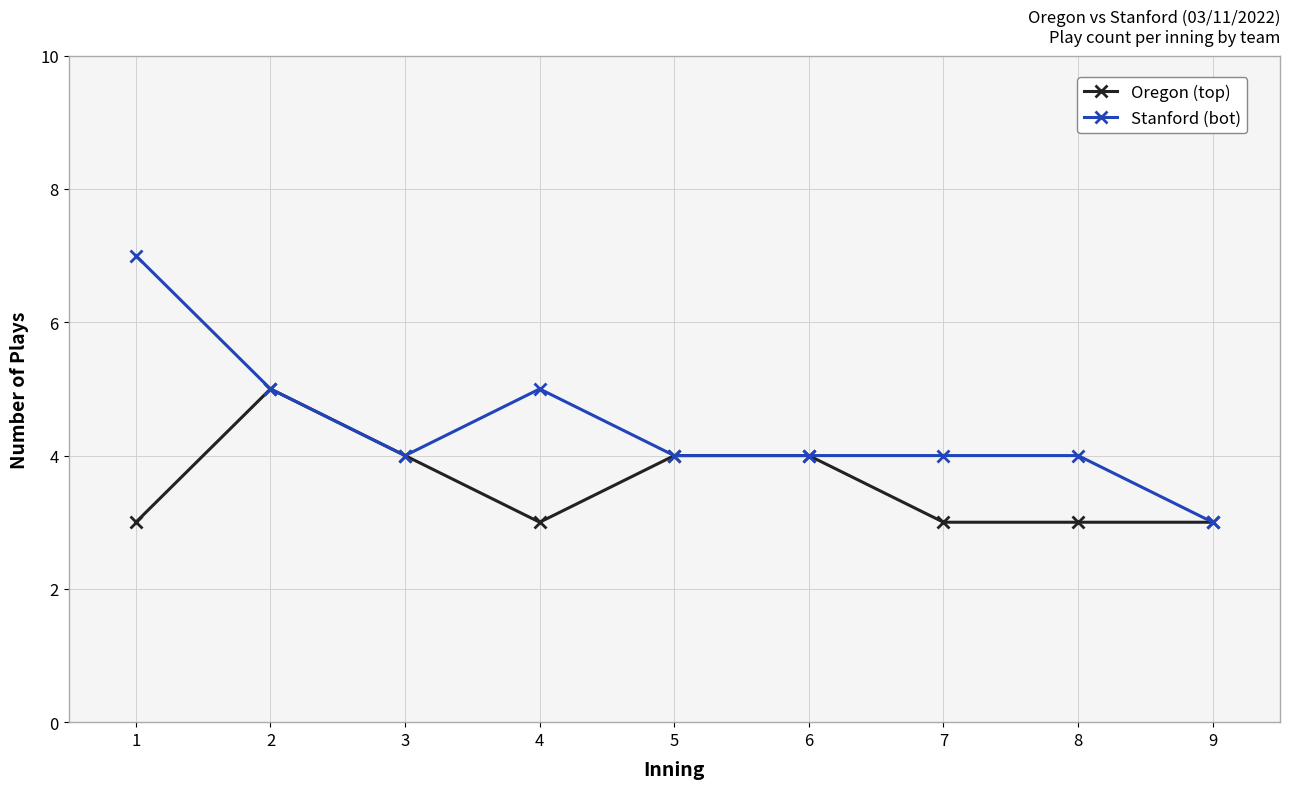

What is the average value of the Stanford (bot) series?

4